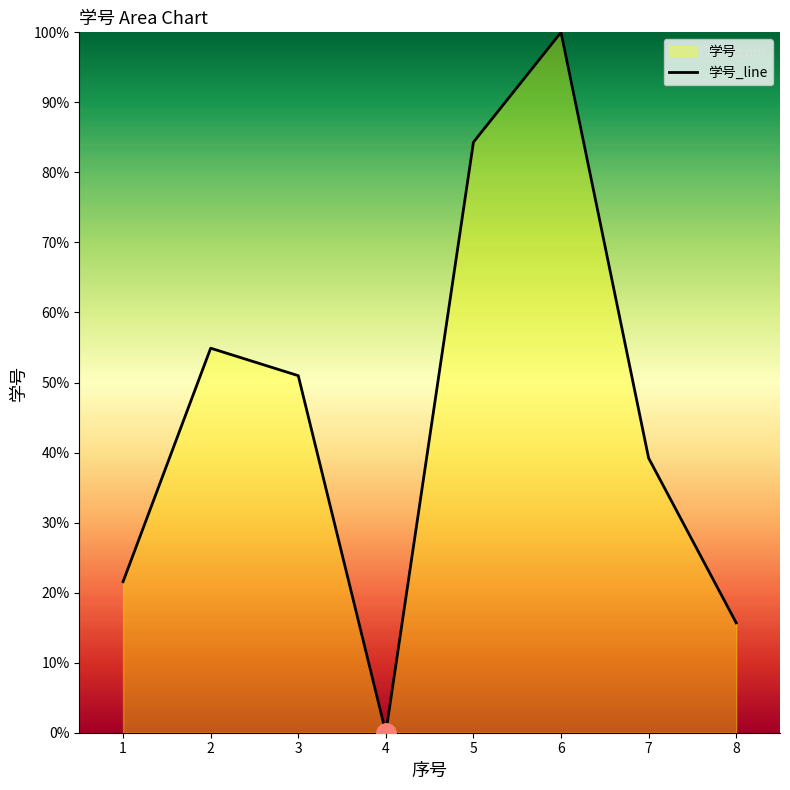

How many interior local peaks (higher than both neighbors) does the data have?

2